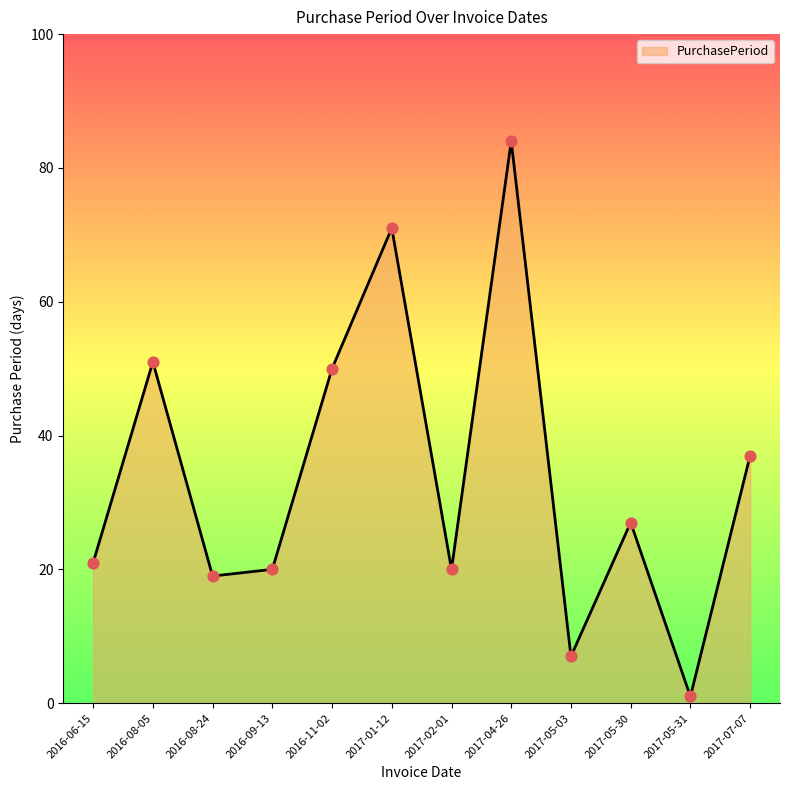

What is the ratio of the value at 2016-06-15 to the value at 2017-01-12?

0.3